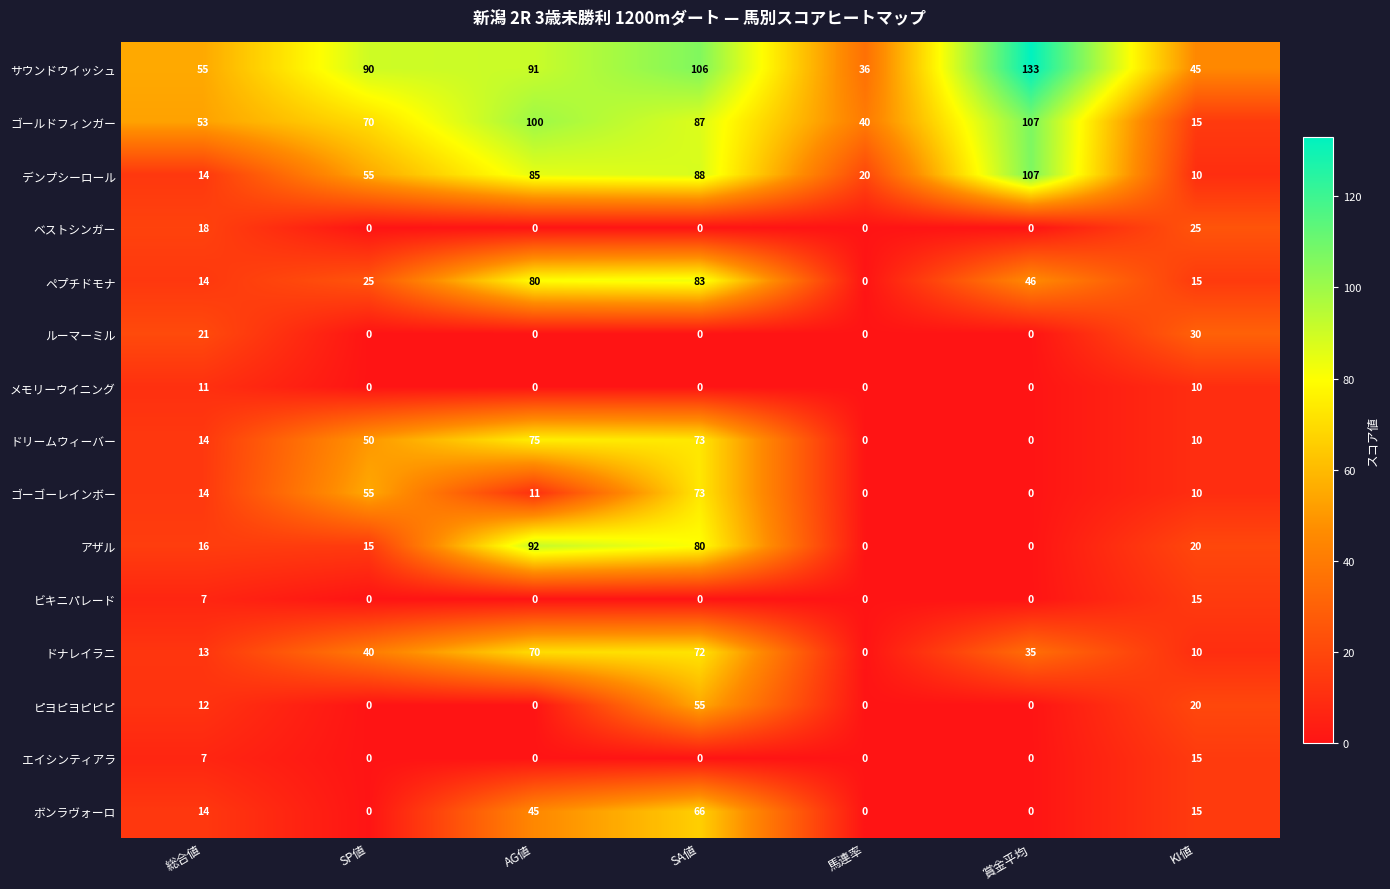

Is it true that ルーマーミル equals 42 at KI値?

False